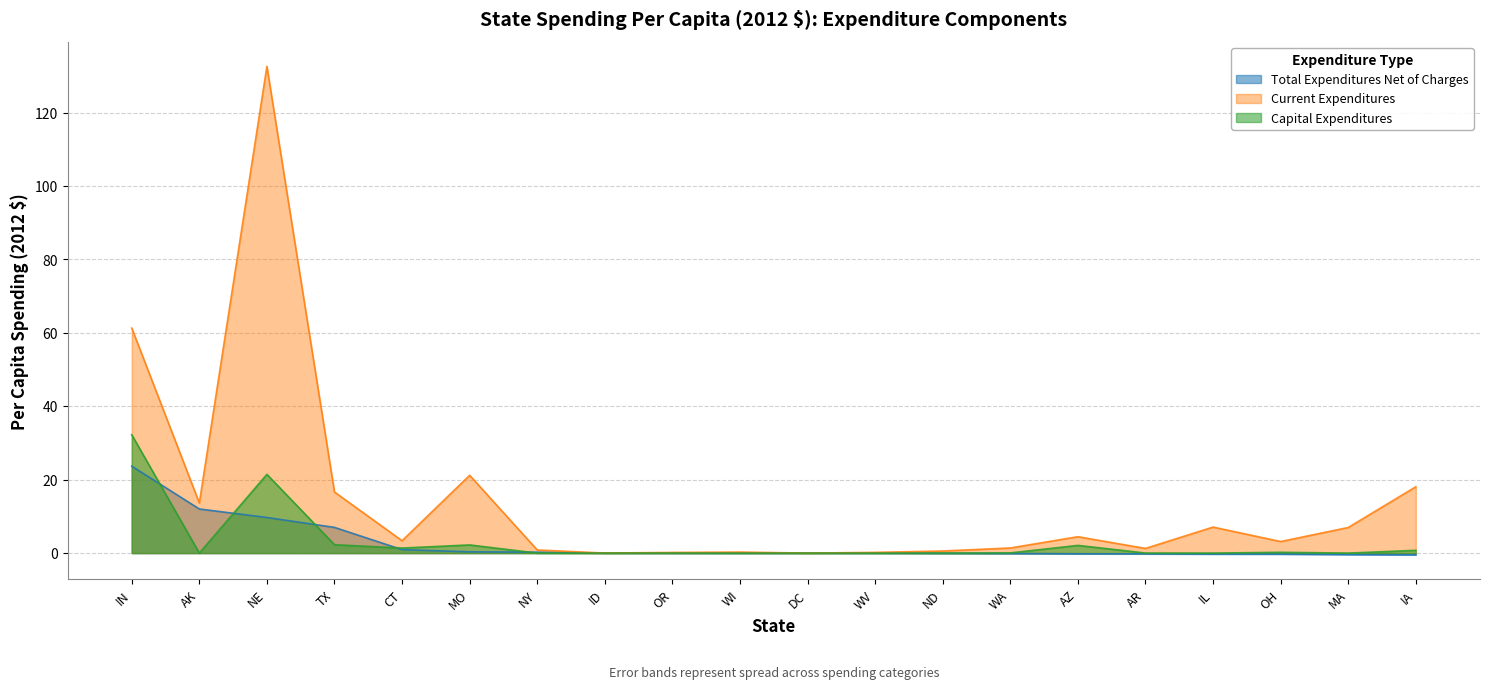

True or false: Current Expenditures and Total Expenditures Net of Charges cross at least once.

False